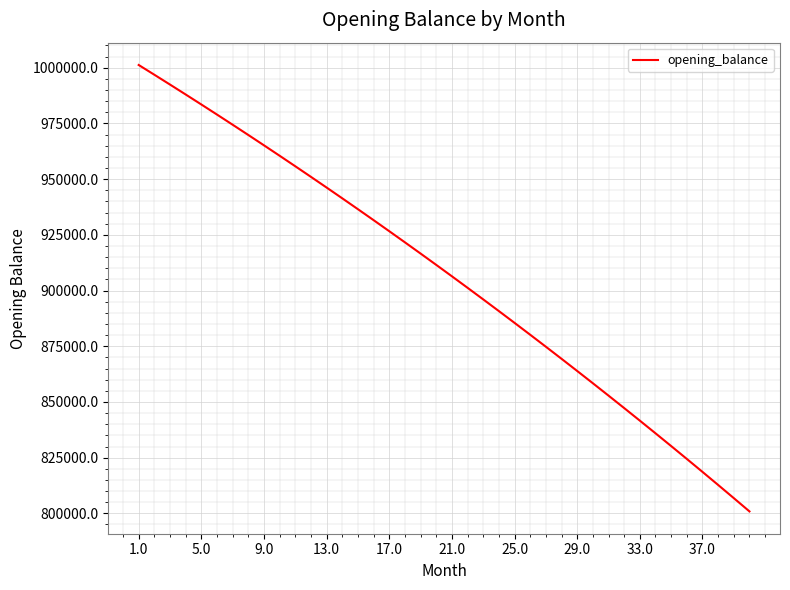

What is the greatest value displayed?

1001250.0